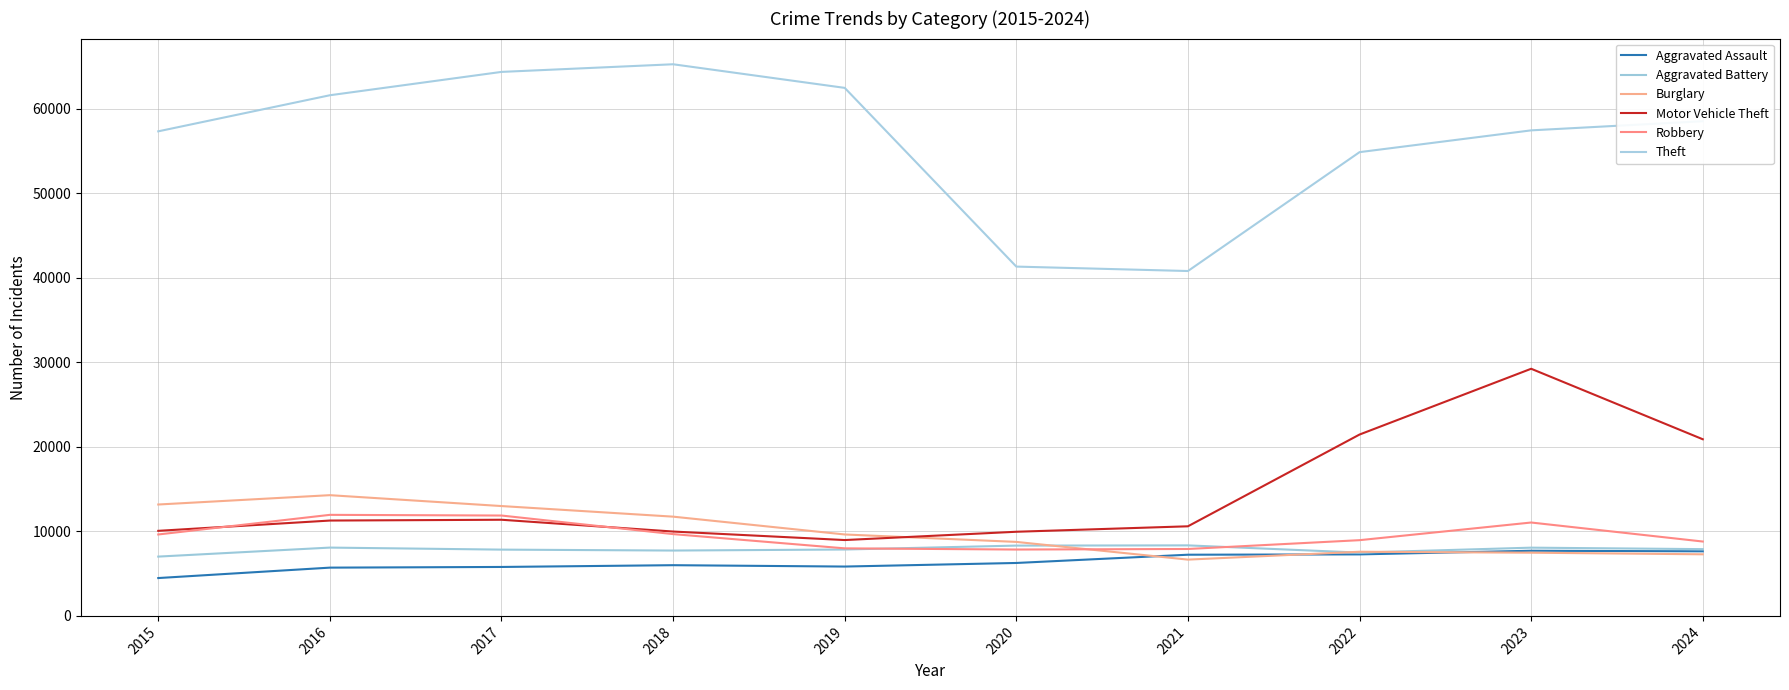

Reading left to right, what are all the values shown in this chart?

Aggravated Assault: 4480	5713	5793	6002	5841	6265	7242	7280	7712	7644
Aggravated Battery: 7019	8085	7845	7735	7858	8321	8347	7491	8077	7902
Burglary: 13184	14289	13001	11747	9638	8758	6662	7593	7481	7291
Motor Vehicle Theft: 10068	11285	11380	9985	8978	9959	10605	21466	29251	20907
Robbery: 9638	11960	11880	9681	7995	7855	7920	8963	11053	8803
Theft: 57352	61623	64386	65290	62496	41343	40819	54889	57467	58550